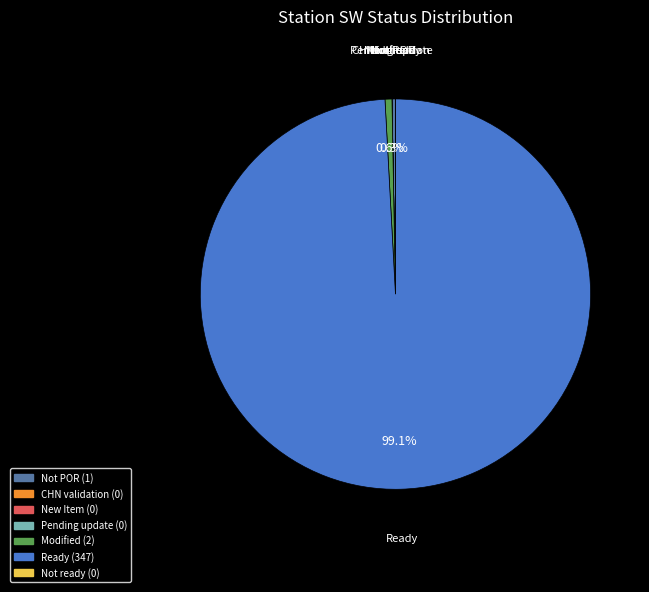

Does any single category account for the majority?

Yes